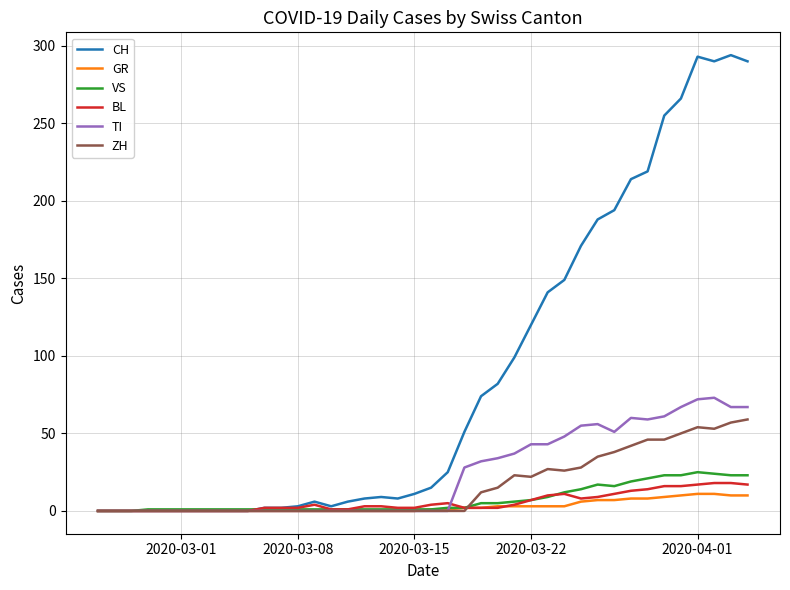

Which series has the widest spread of values?

CH